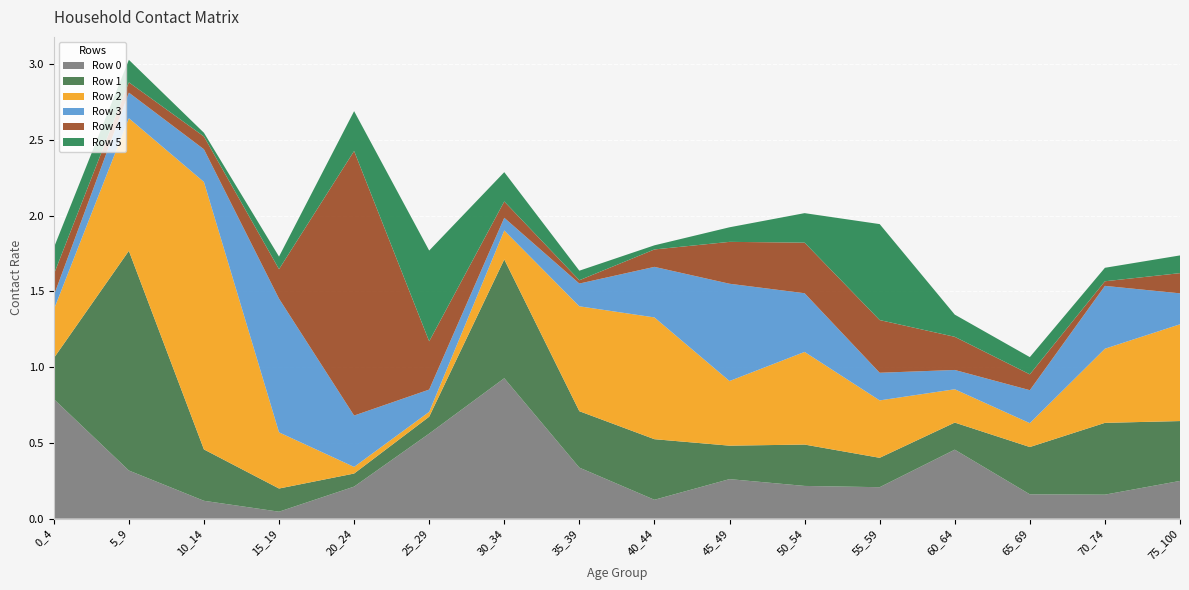

Reading left to right, transcribe all the data shown in this chart.

Row 0: 0_4=0.8	5_9=0.3	10_14=0.1	15_19=0.0	20_24=0.2	25_29=0.6	30_34=0.9	35_39=0.3	40_44=0.1	45_49=0.3	50_54=0.2	55_59=0.2	60_64=0.5	65_69=0.2	70_74=0.2	75_100=0.2
Row 1: 0_4=0.3	5_9=1.4	10_14=0.3	15_19=0.2	20_24=0.1	25_29=0.1	30_34=0.8	35_39=0.4	40_44=0.4	45_49=0.2	50_54=0.3	55_59=0.2	60_64=0.2	65_69=0.3	70_74=0.5	75_100=0.4
Row 2: 0_4=0.3	5_9=0.9	10_14=1.8	15_19=0.4	20_24=0.0	25_29=0.0	30_34=0.2	35_39=0.7	40_44=0.8	45_49=0.4	50_54=0.6	55_59=0.4	60_64=0.2	65_69=0.2	70_74=0.5	75_100=0.6
Row 3: 0_4=0.1	5_9=0.2	10_14=0.2	15_19=0.9	20_24=0.3	25_29=0.1	30_34=0.1	35_39=0.2	40_44=0.3	45_49=0.6	50_54=0.4	55_59=0.2	60_64=0.1	65_69=0.2	70_74=0.4	75_100=0.2
Row 4: 0_4=0.1	5_9=0.1	10_14=0.1	15_19=0.2	20_24=1.7	25_29=0.3	30_34=0.1	35_39=0.0	40_44=0.1	45_49=0.3	50_54=0.3	55_59=0.3	60_64=0.2	65_69=0.1	70_74=0.0	75_100=0.1
Row 5: 0_4=0.2	5_9=0.1	10_14=0.0	15_19=0.1	20_24=0.3	25_29=0.6	30_34=0.2	35_39=0.1	40_44=0.0	45_49=0.1	50_54=0.2	55_59=0.6	60_64=0.1	65_69=0.1	70_74=0.1	75_100=0.1